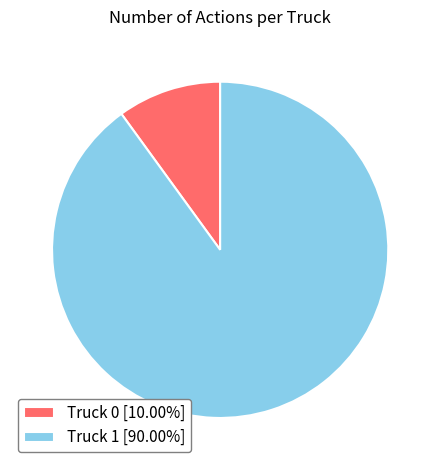

Is it true that Truck 0 is 1% of the pie?

False